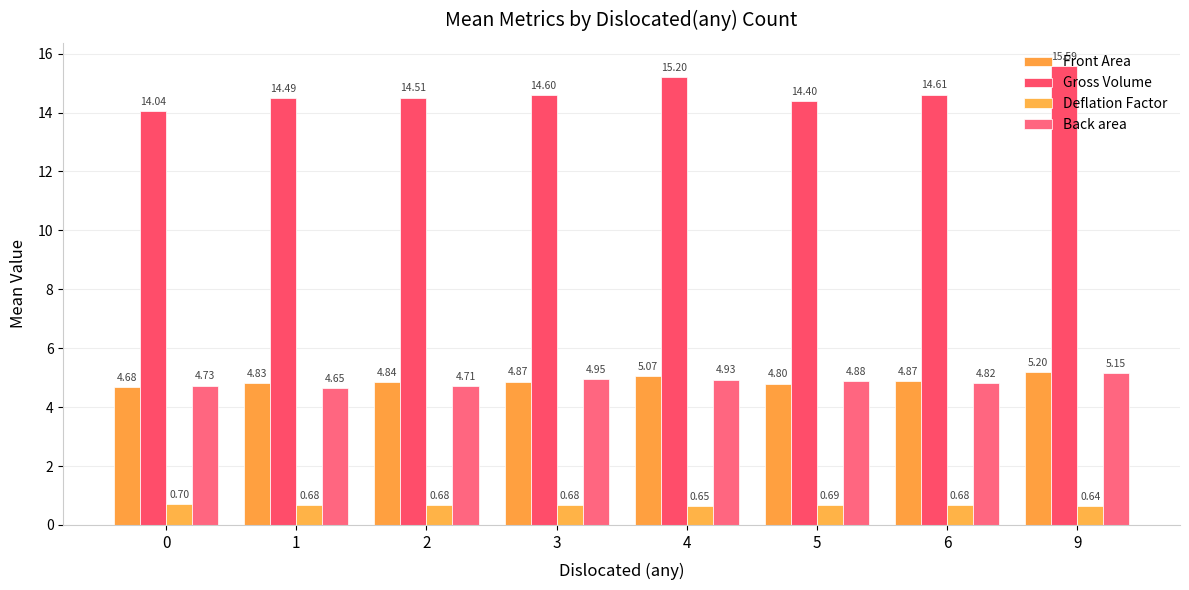

What is the total value across all series at 9?

26.6